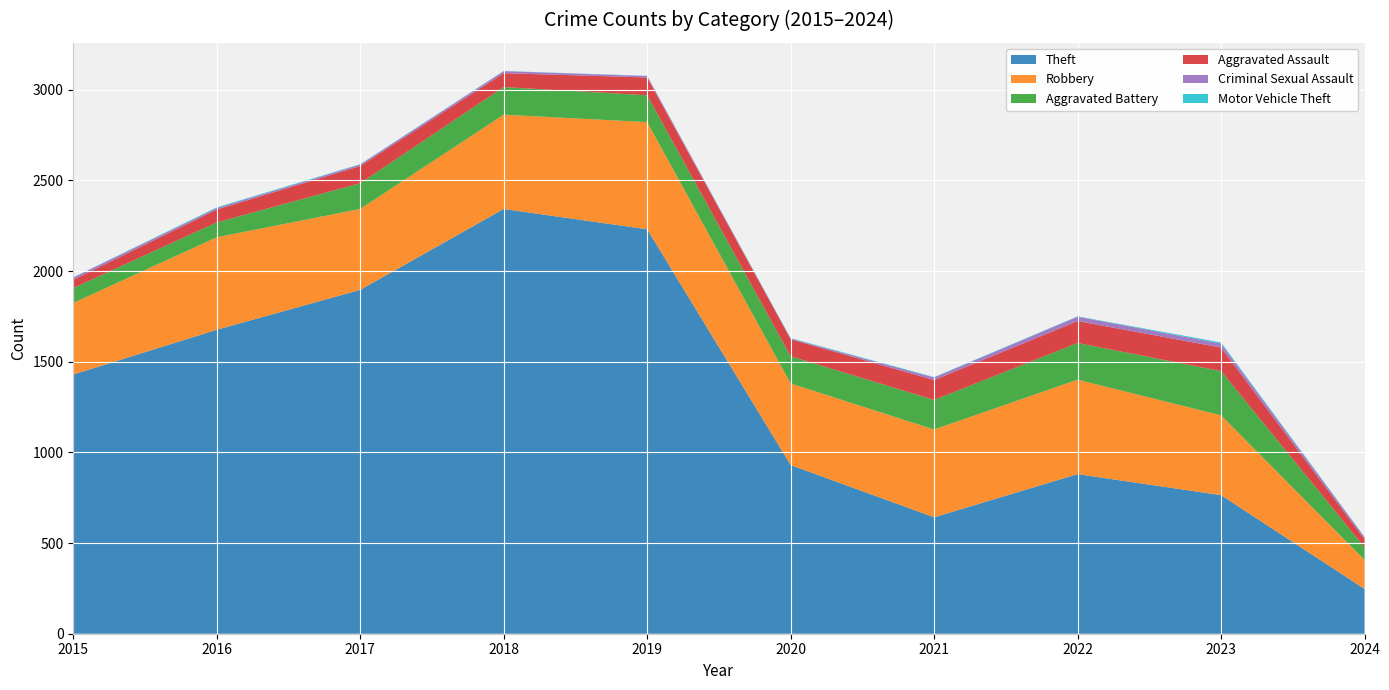

Reading left to right, extract all data points from this chart.

Theft: 1429	1676	1896	2342	2230	930	642	880	764	247
Robbery: 395	510	446	520	591	450	484	521	440	160
Aggravated Battery: 82	82	142	152	148	150	163	202	244	69
Aggravated Assault: 46	71	95	77	98	94	110	121	130	45
Criminal Sexual Assault: 12	8	8	11	8	3	14	24	22	11
Motor Vehicle Theft: 1	4	2	1	1	3	2	2	6	2